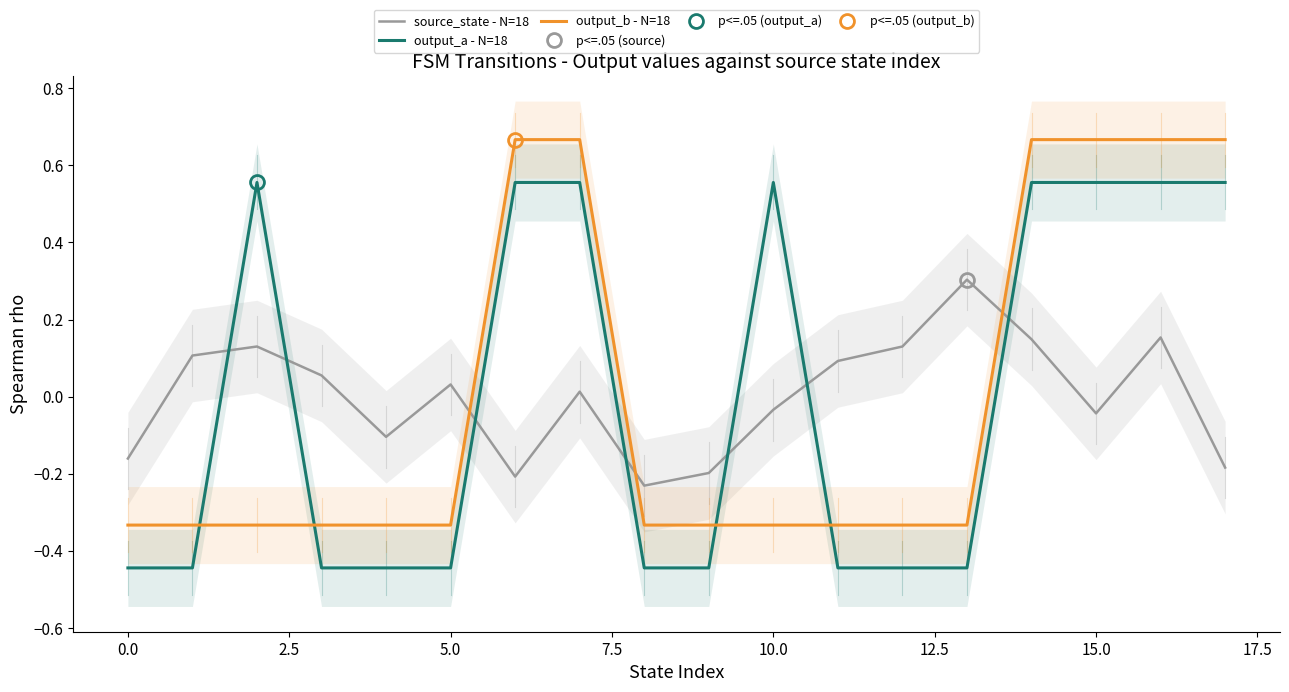

What is the maximum value for source_state - N=18?

0.3